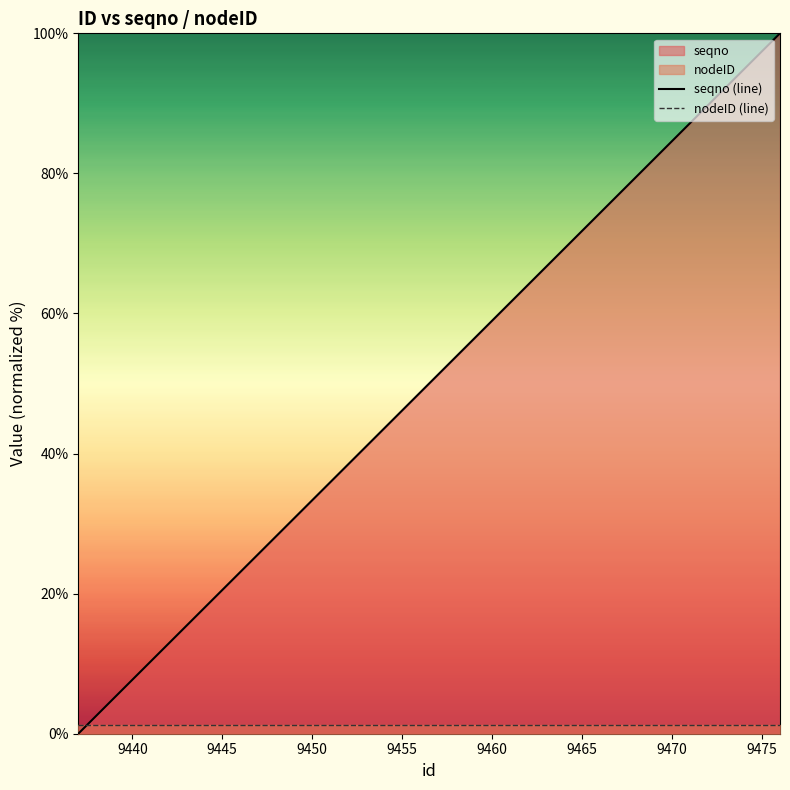

What is the maximum value shown in the chart?

100.0